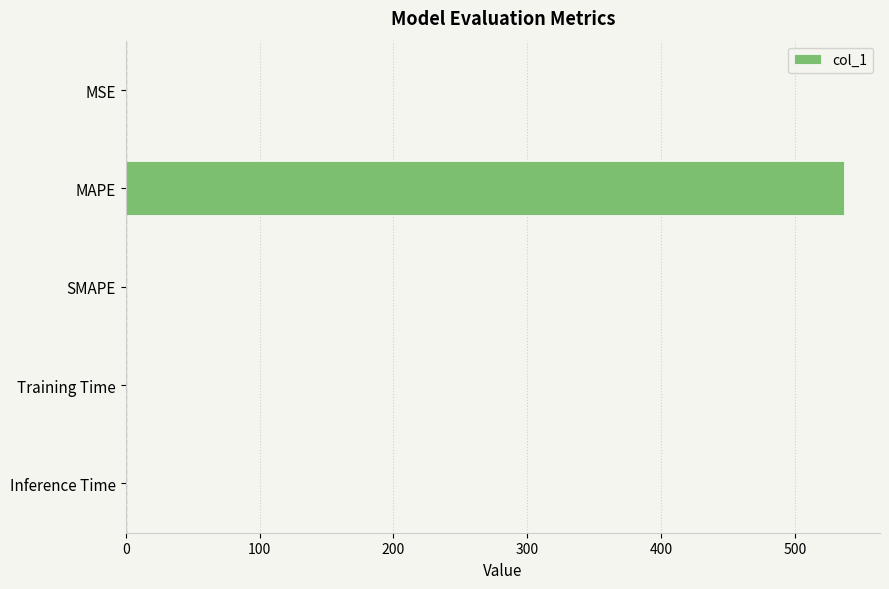

Is it true that the value at SMAPE is 0.0?

True